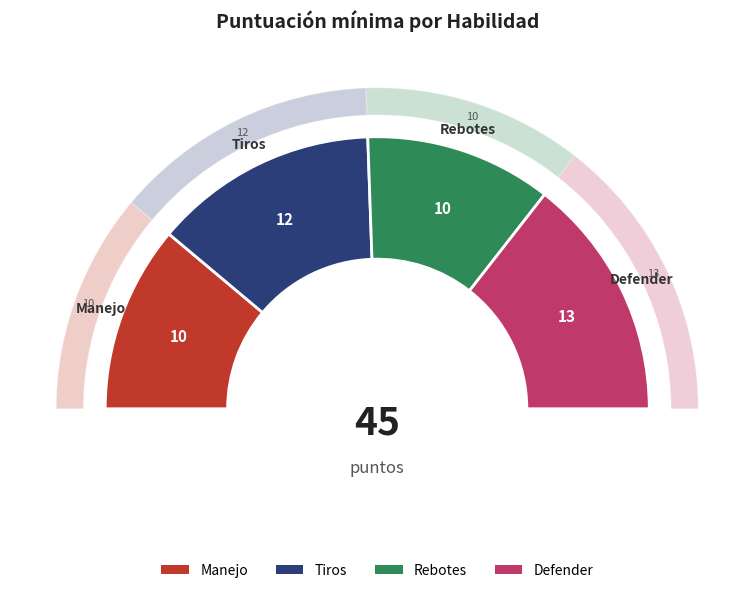

Does Tiros represent more than half of the total?

No